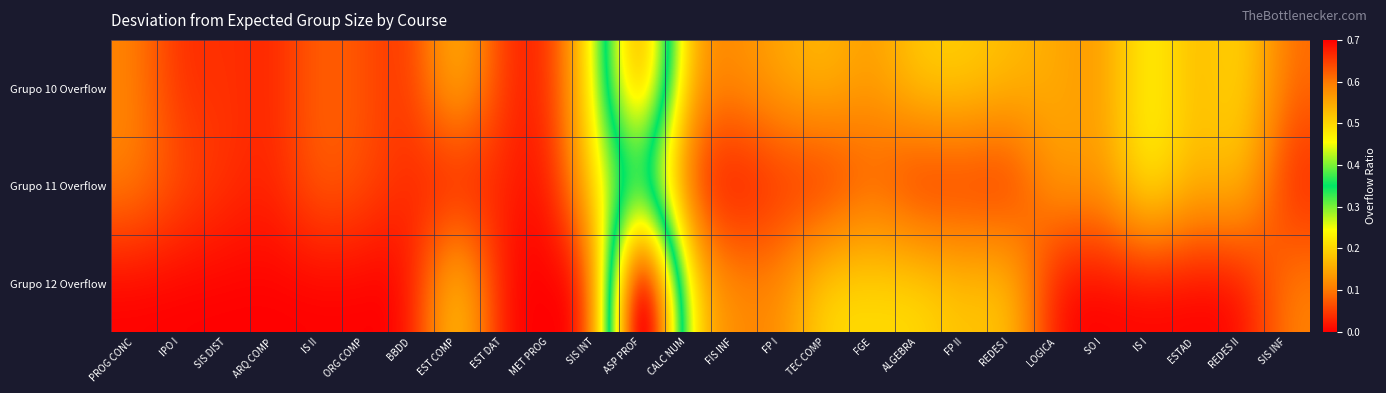

At which category is the sum across all series the highest?

ASP PROF